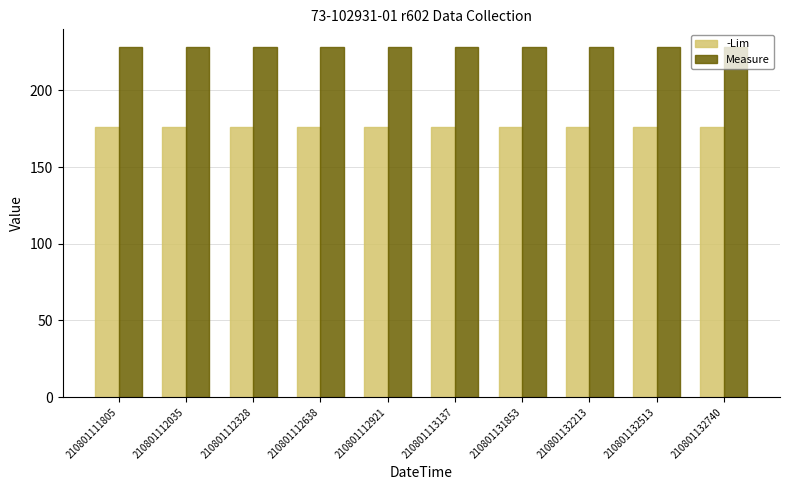

Read the Measure value at 210801113137.

228.3